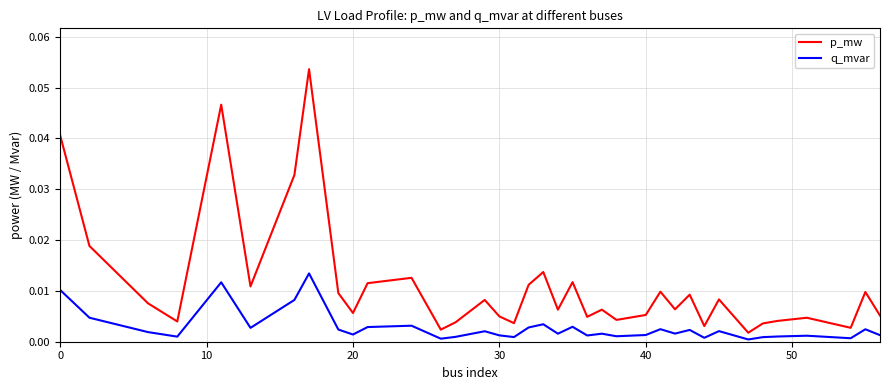

List the series in order of their overall mean, highest first.

p_mw, q_mvar